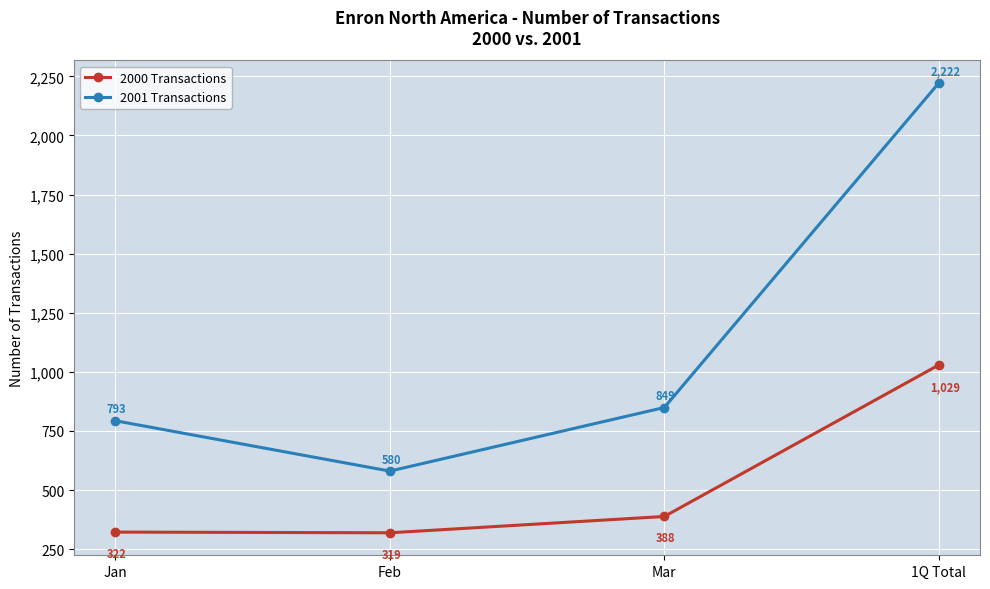

The value of 2000 Transactions at Mar is 388. True or false?

True